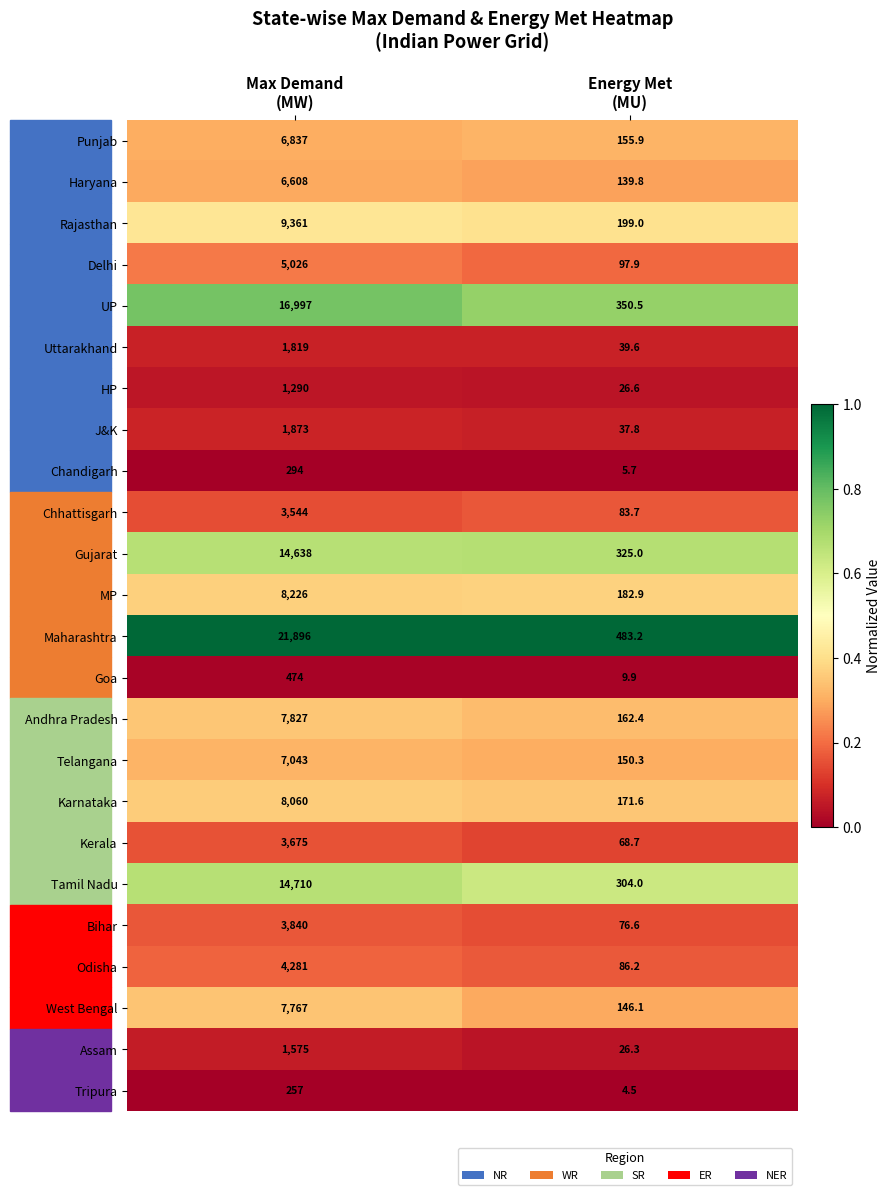

Which series has the largest total across all categories?

Maharashtra